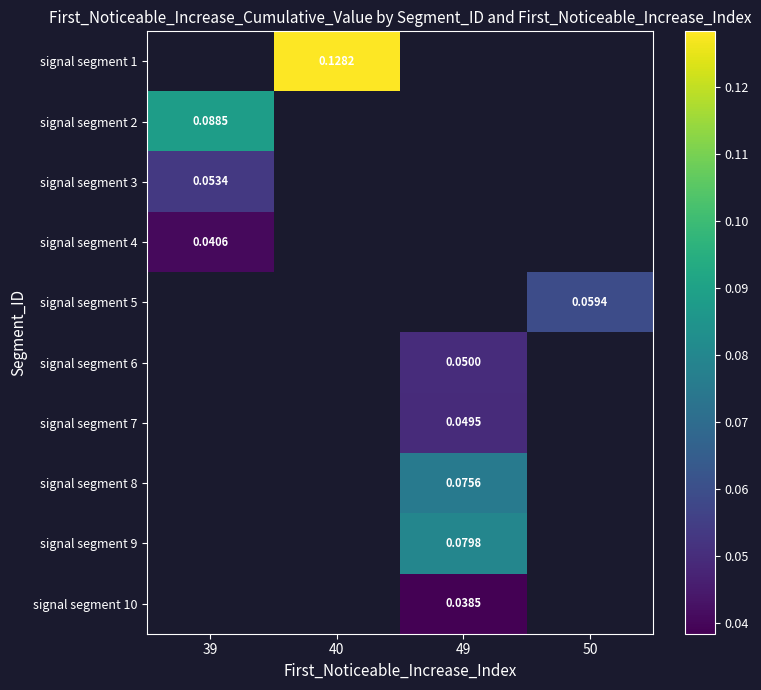

Which has a higher value, 39 or 49?

49